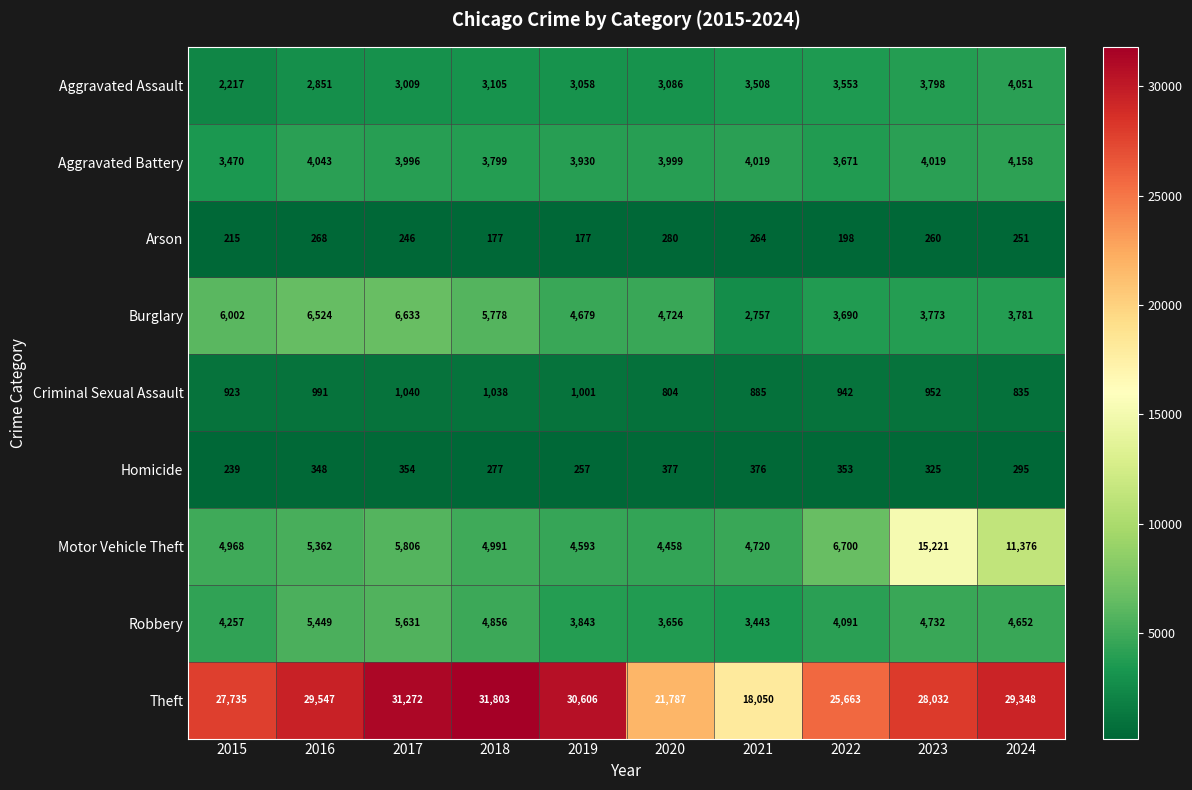

At which label is Arson closest to 228?

2015